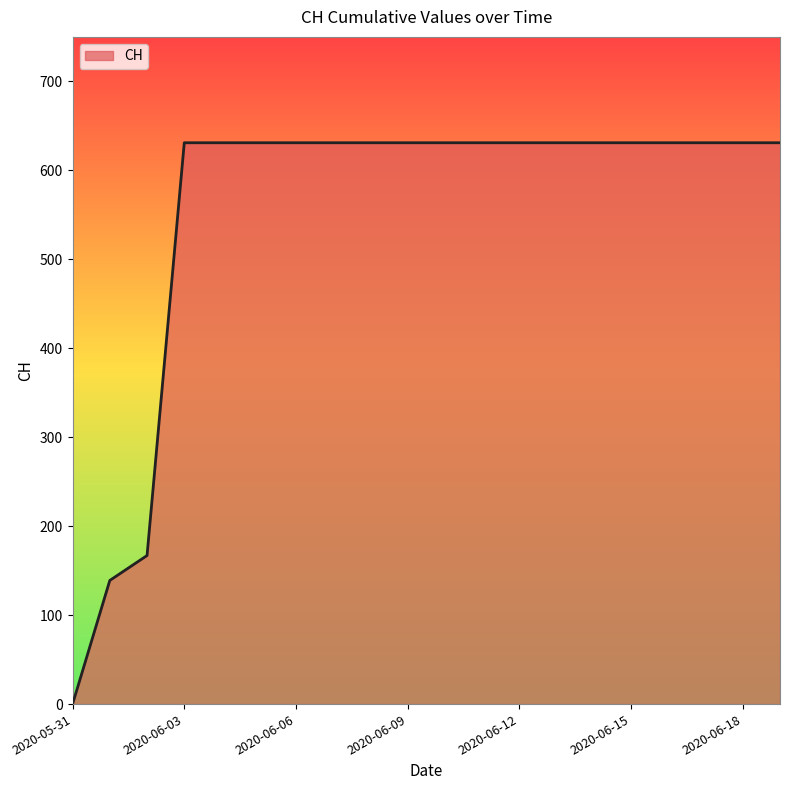

How many lines are shown in the chart?

1